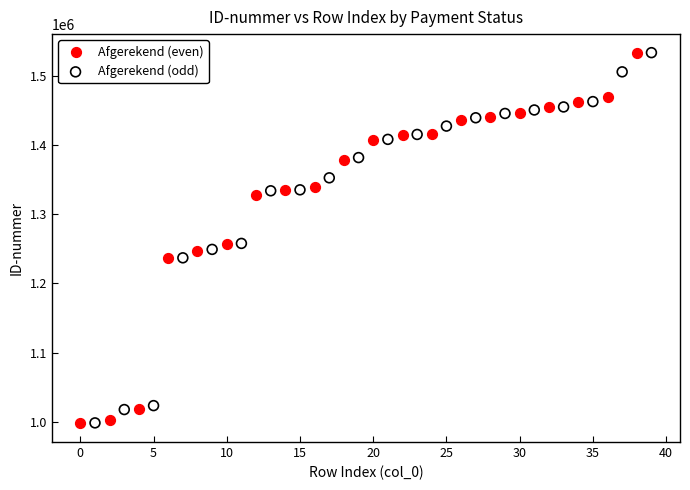

Which series has the widest spread of Y values?

Afgerekend (even)